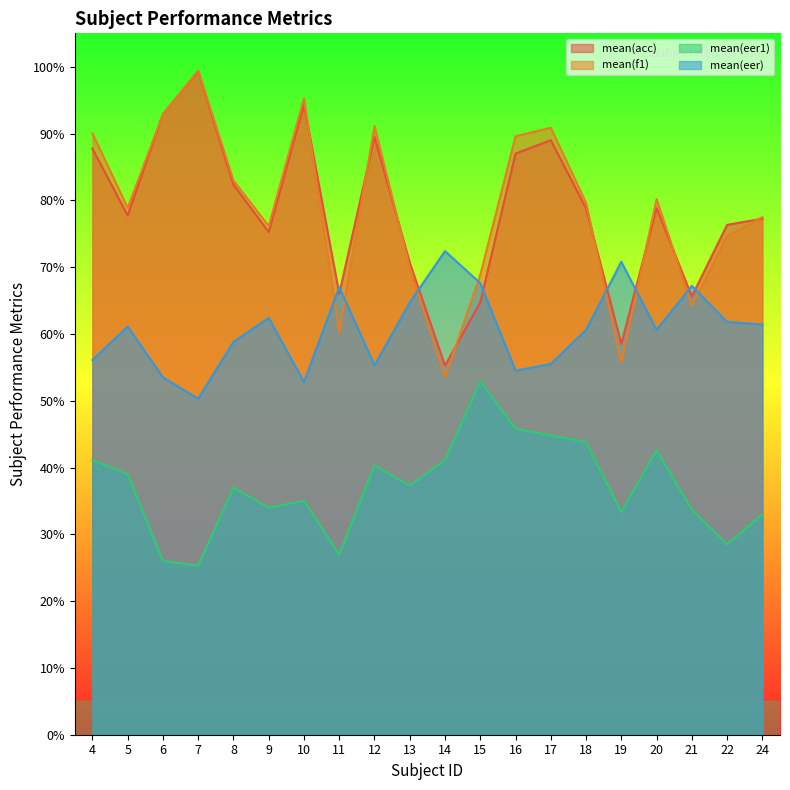

Which series has the largest total across all categories?

mean(f1)